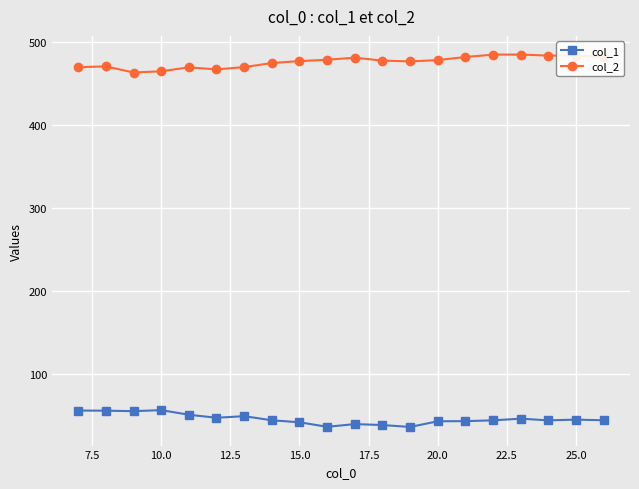

What is the difference between the maximum and minimum values in the col_1 series?

20.3